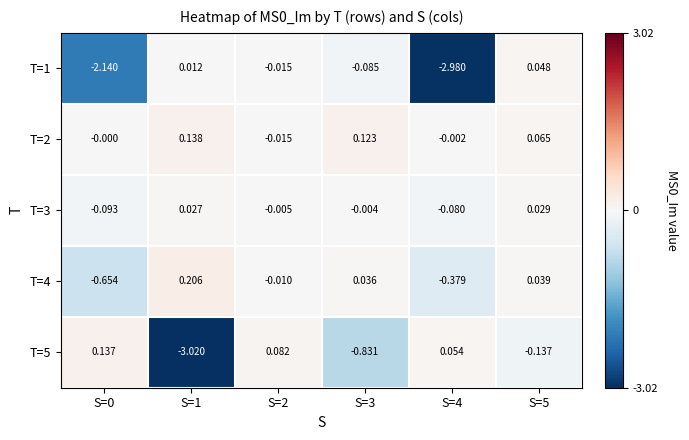

Is the value of T=3 at S=1 greater than the value of T=5 at S=3?

Yes